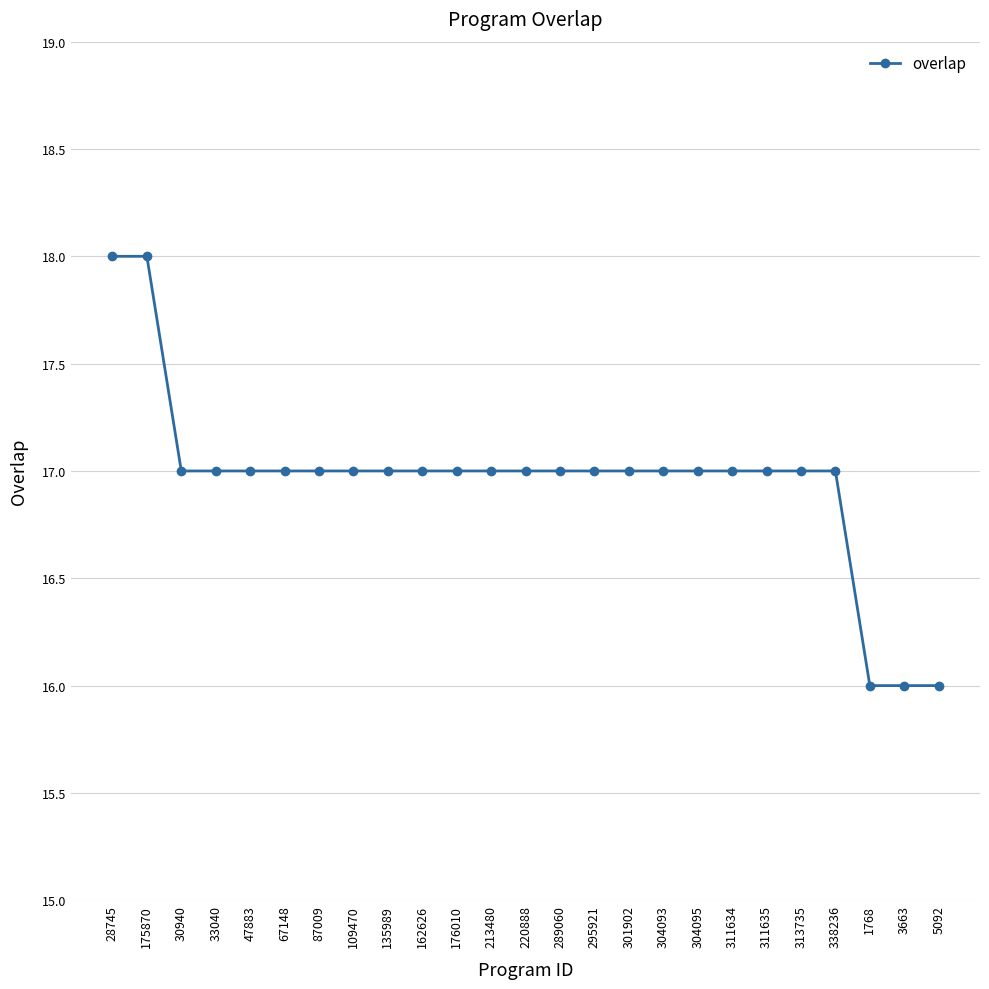

What is the average value?

17